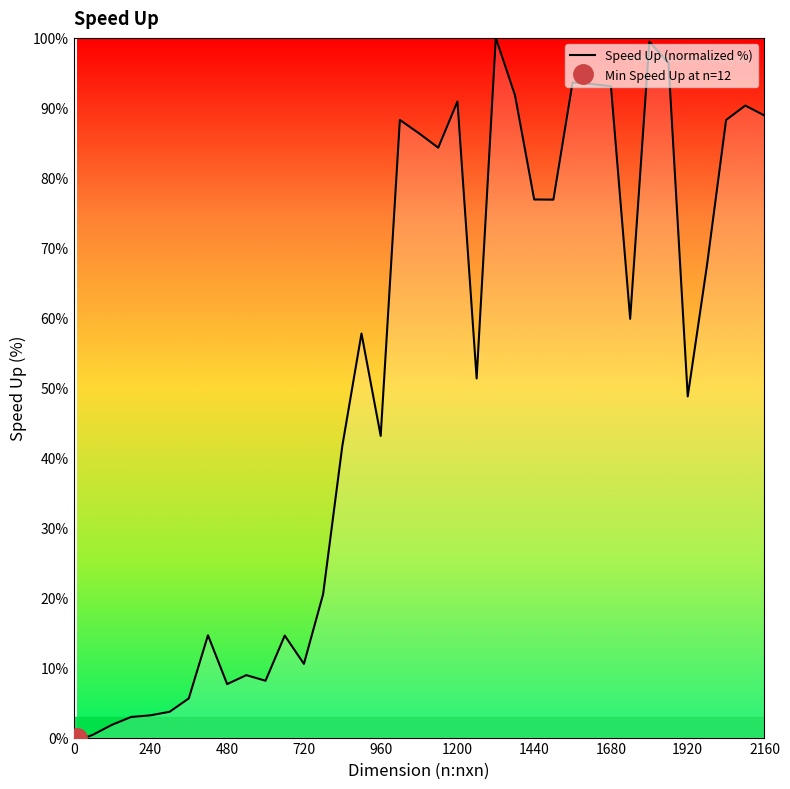

Reading left to right, extract all data points from this chart.

0.0	0.0	0.1	0.2	0.4	1.8	2.9	3.2	3.7	5.6	14.6	7.6	8.9	8.1	14.6	10.5	20.5	41.7	57.8	43.1	88.3	86.4	84.3	90.9	51.3	100.0	91.8	76.9	76.9	93.6	93.4	93.1	59.8	99.5	96.4	48.8	67.4	88.3	90.3	88.9